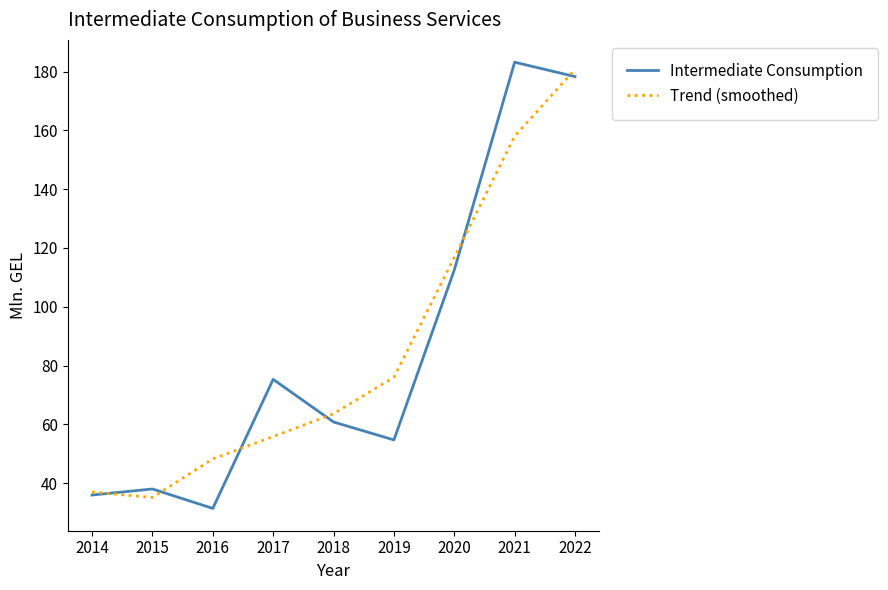

Is the value of Intermediate Consumption at 2014 greater than the value of Trend (smoothed) at 2020?

No